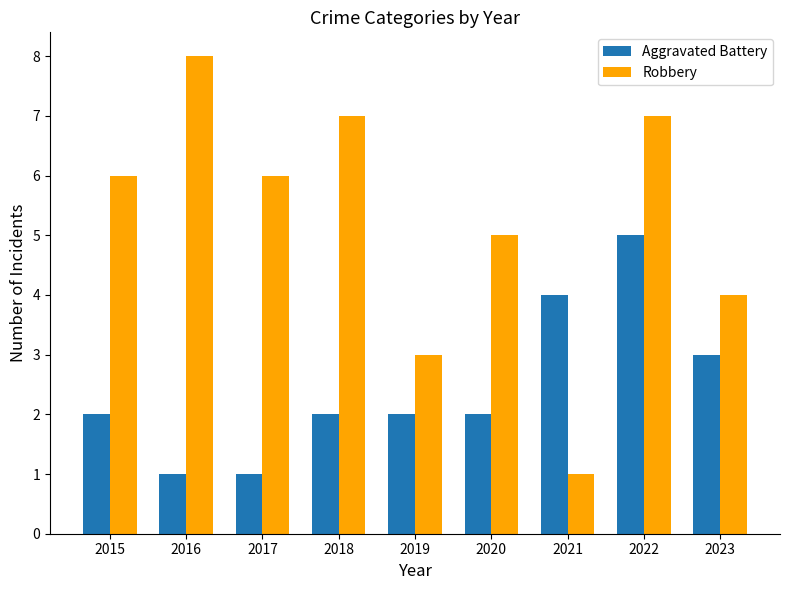

What is the approximate value of Aggravated Battery at 2021?

4